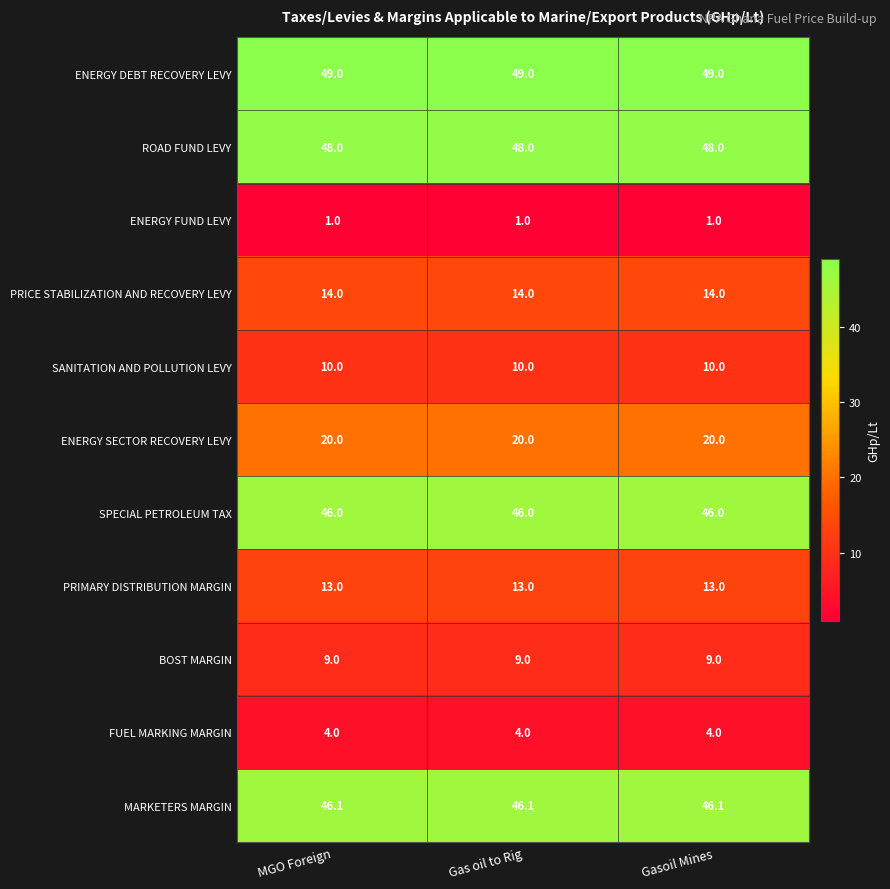

What value does the MARKETERS MARGIN series have at MGO Foreign?

46.1